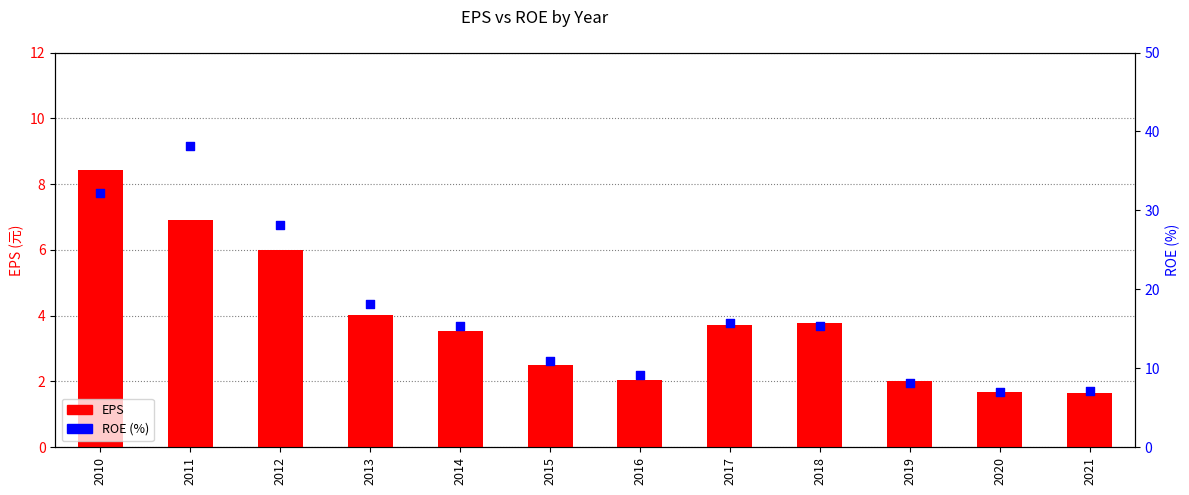

At how many categories does at least one series exceed 26?

3